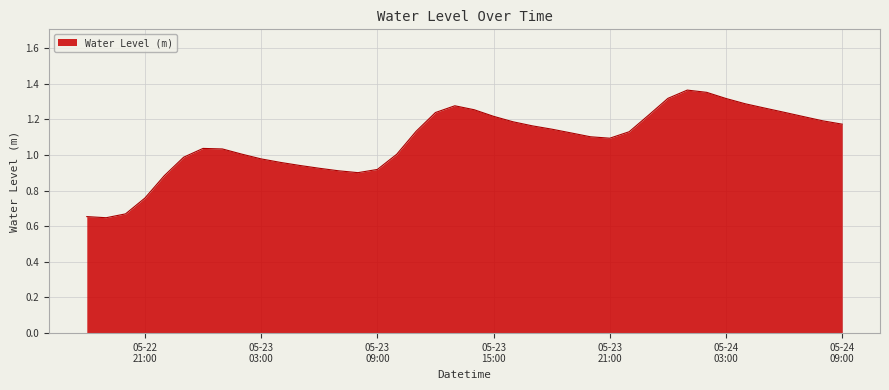

Does the chart display data point markers on the line(s)?

No